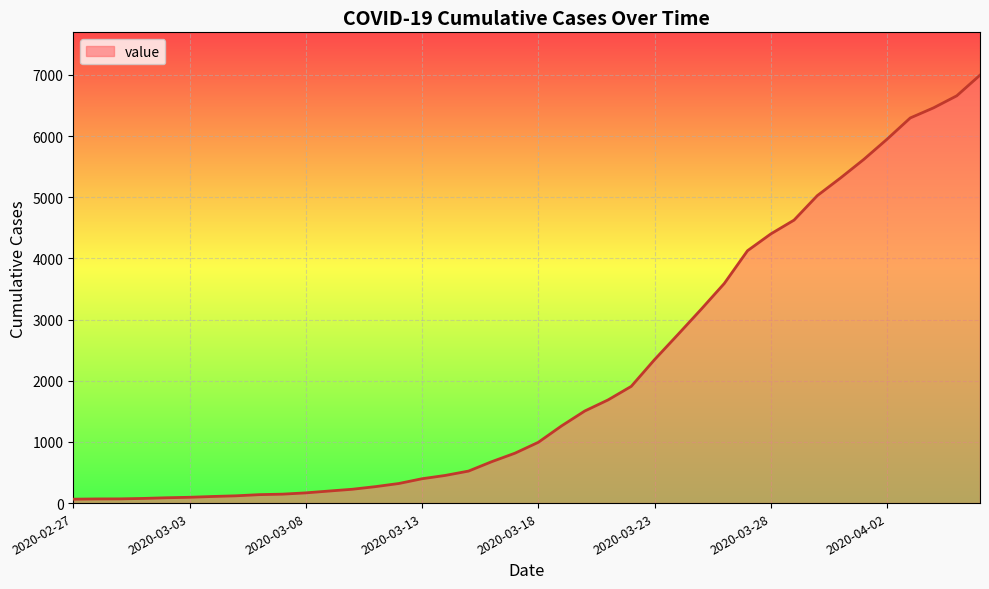

What is the difference between the maximum and minimum values?

6931